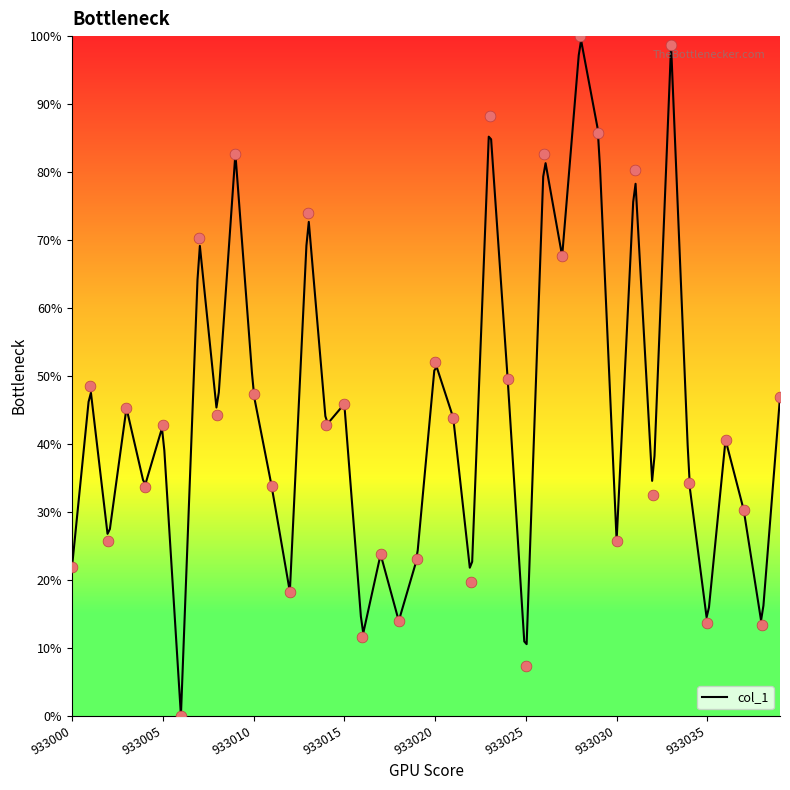

What is the change in value from 933025 to 933031?

+73.1